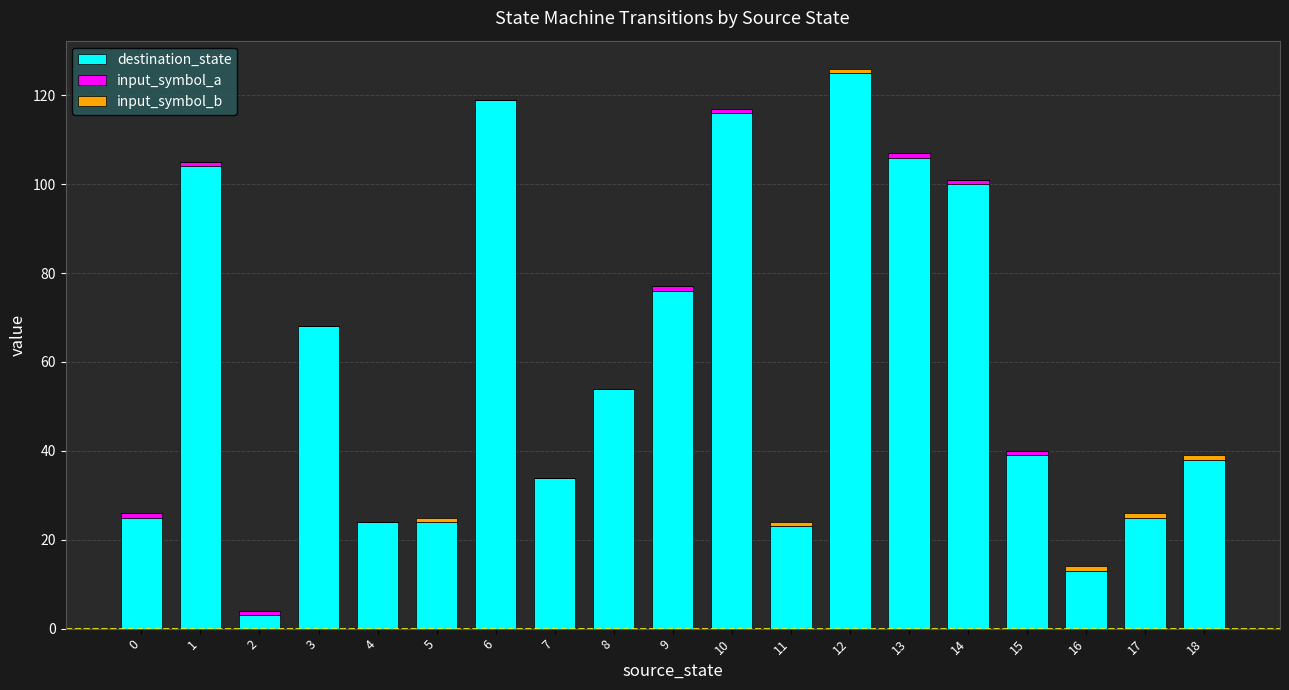

At which label does destination_state reach its peak?

12